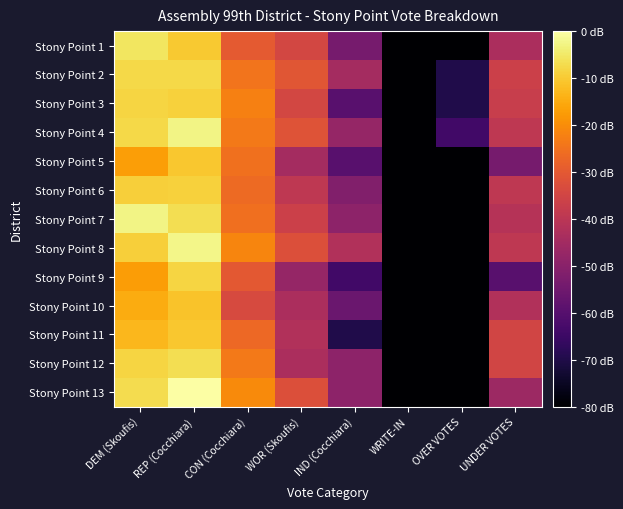

At REP (Cocchiara), list the series in order from smallest to largest.

Stony Point 10, Stony Point 5, Stony Point 11, Stony Point 1, Stony Point 6, Stony Point 3, Stony Point 9, Stony Point 2, Stony Point 12, Stony Point 7, Stony Point 4, Stony Point 8, Stony Point 13